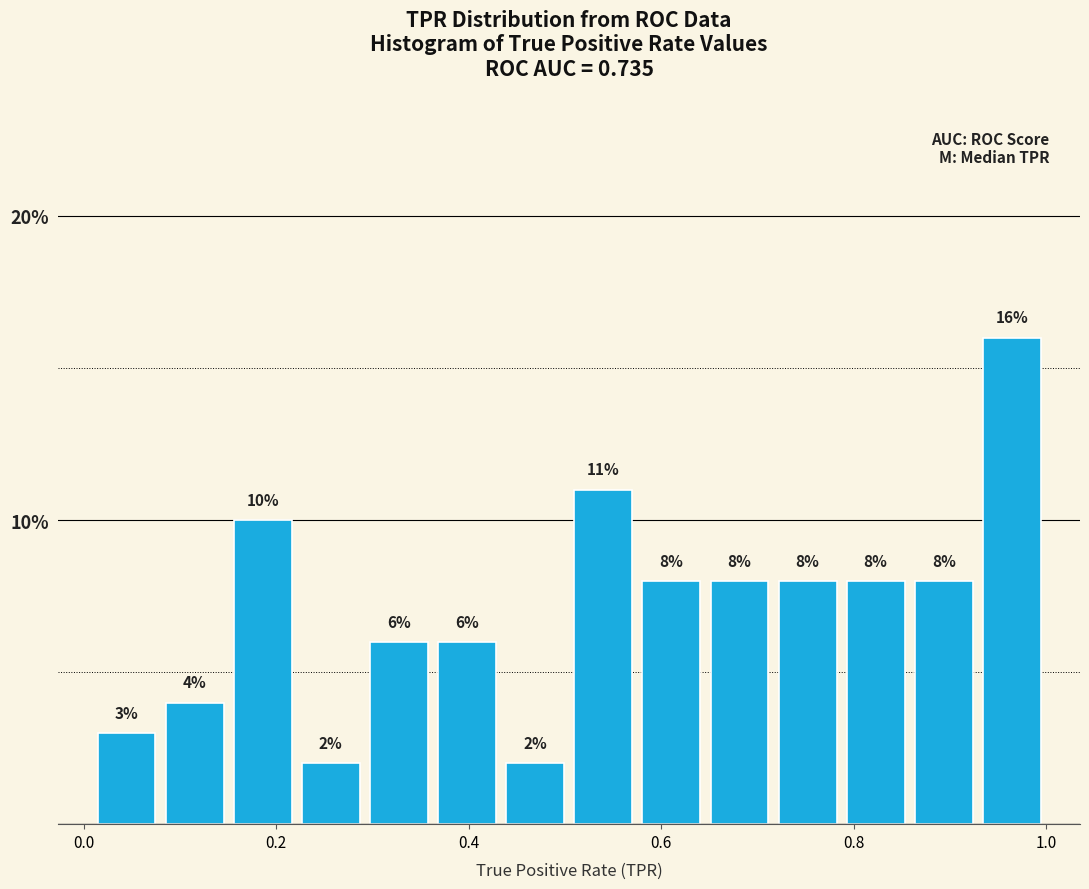

Read against the x-axis, roughly where is the centre of the tallest bar?

0.96